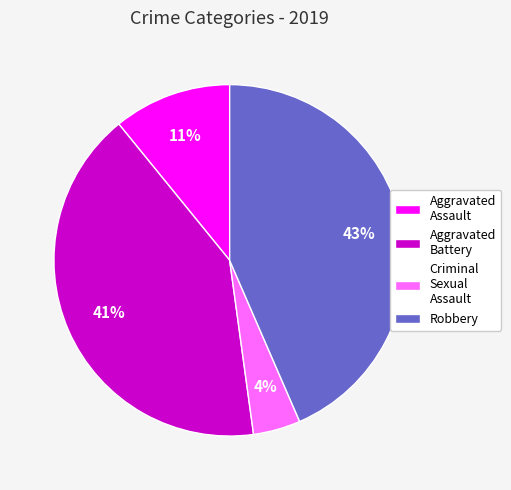

What is the smallest slice in the pie chart?

Criminal Sexual Assault